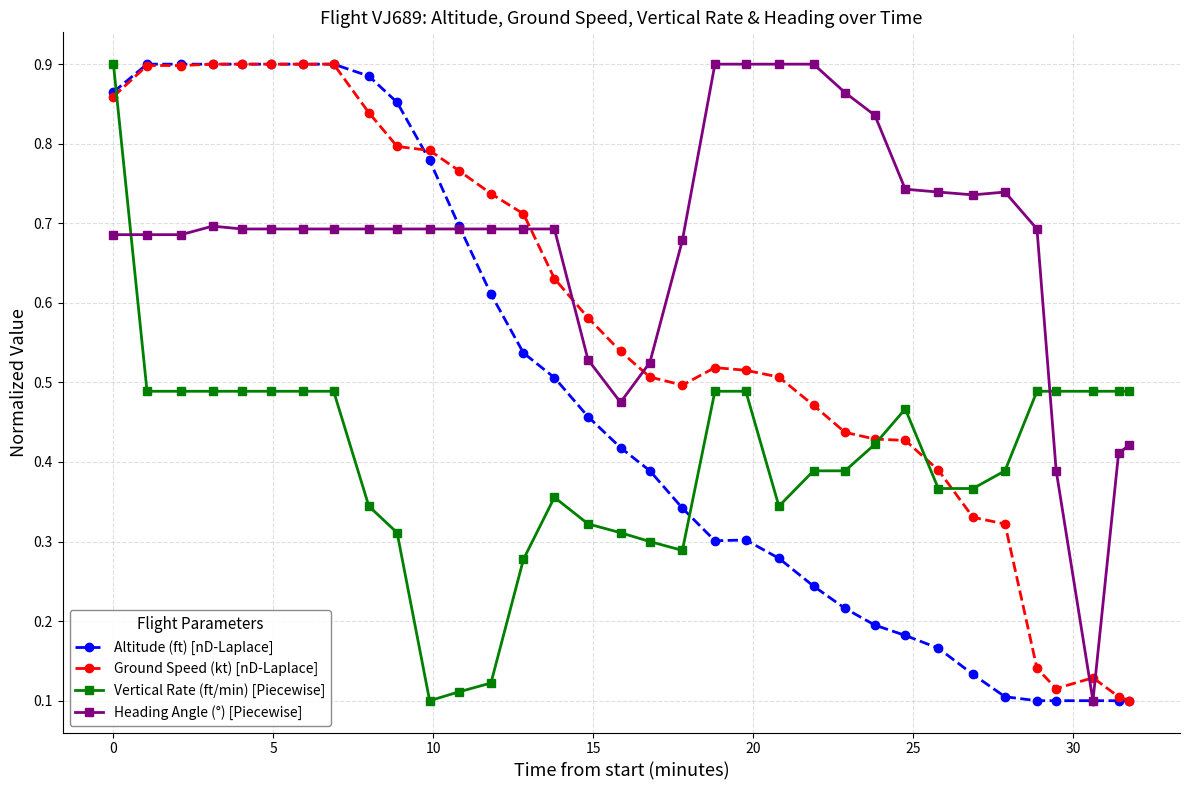

True or false: Ground Speed (kt) [nD-Laplace] has more than 1 points higher than both neighbors.

True